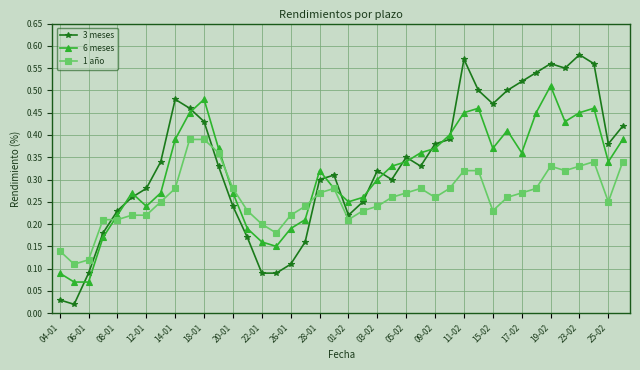

After their last crossing, which series has the higher values: 1 año or 3 meses?

3 meses